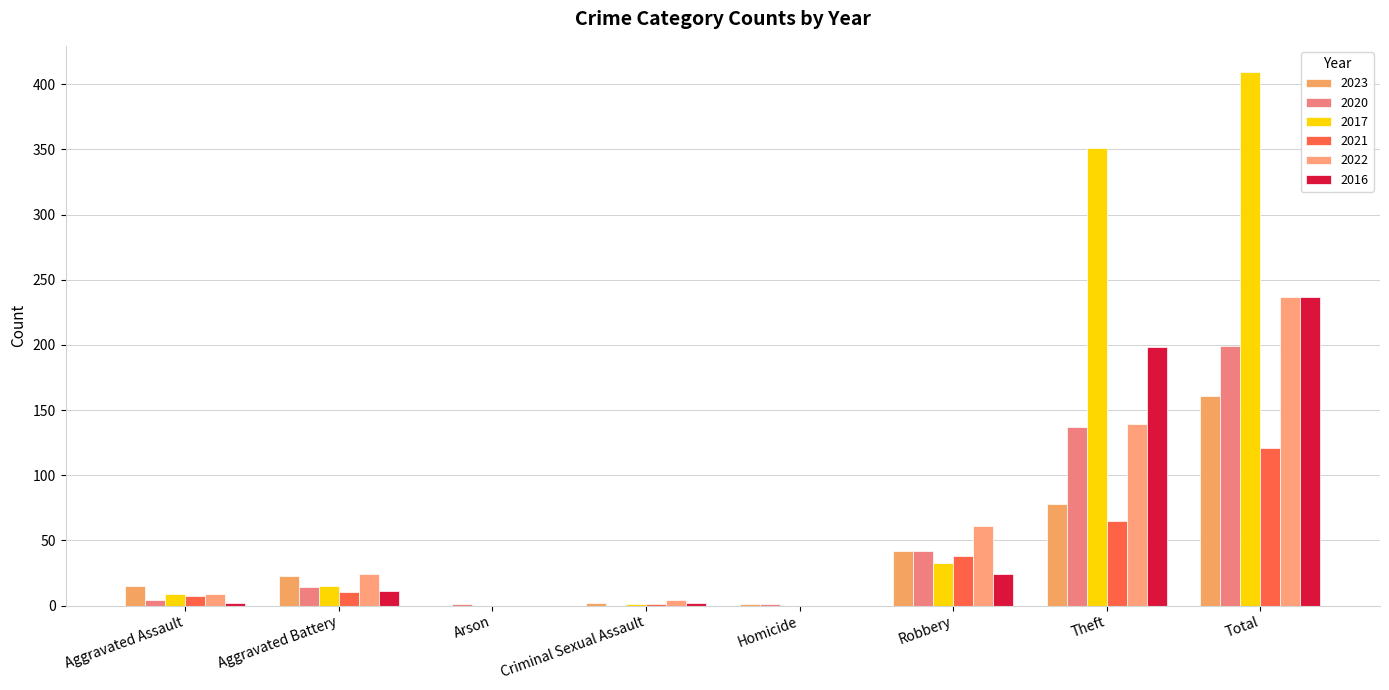

What is the value of the 2020 bar at the 2nd from the left?

14